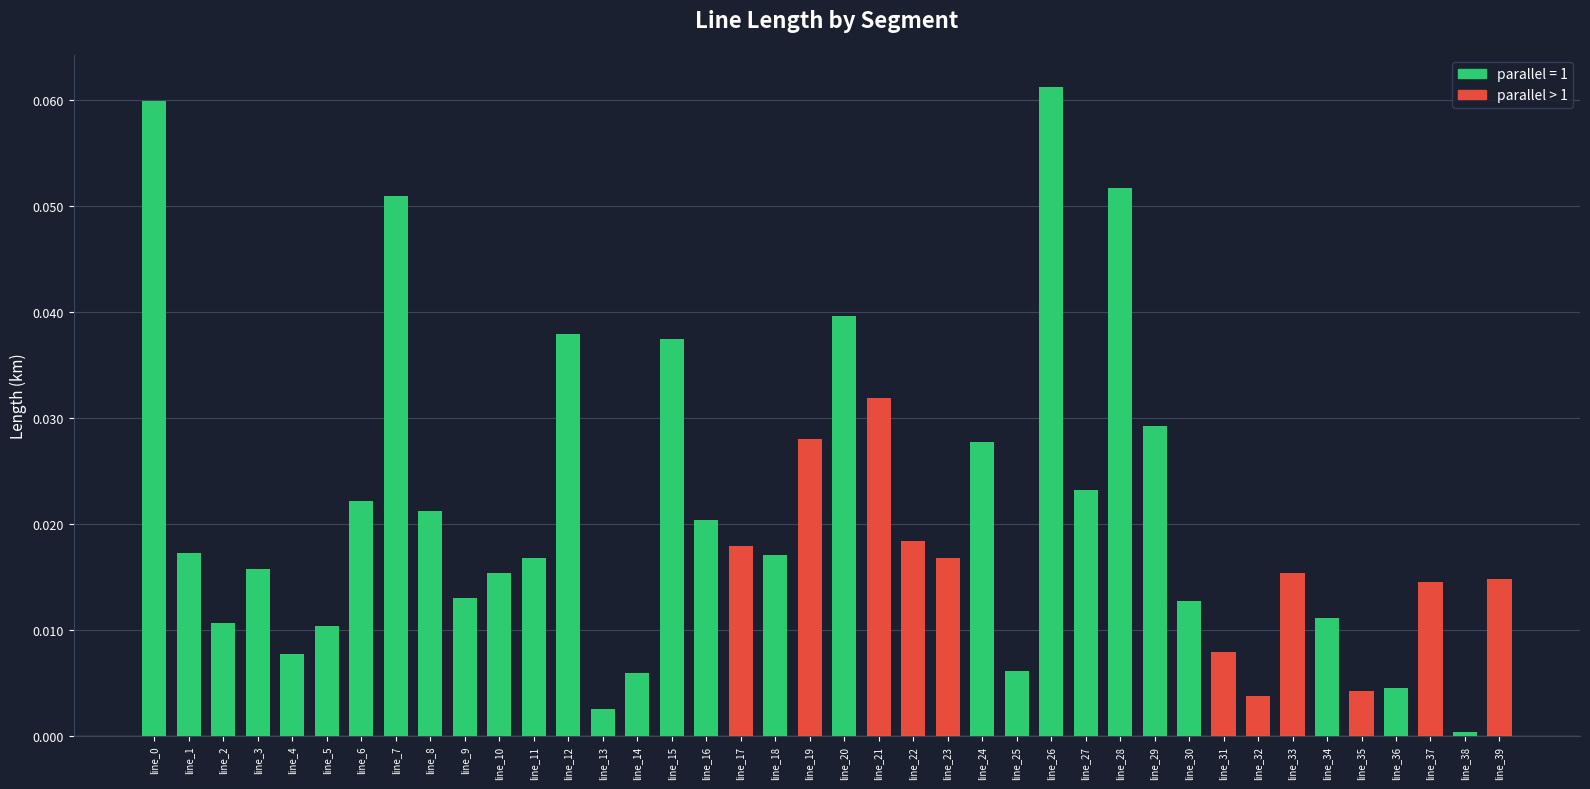

The value at line_14 is 0.0. True or false?

True